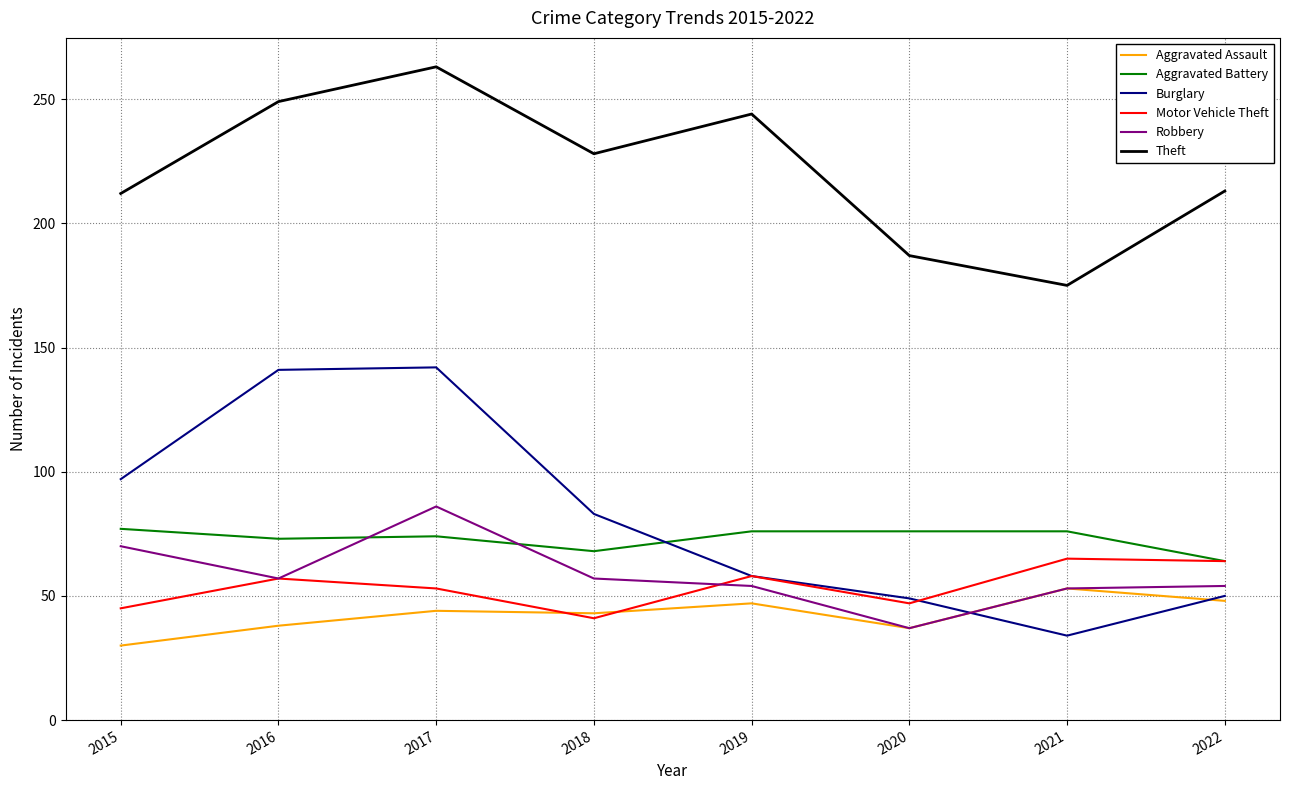

True or false: Burglary and Theft intersect in this chart.

False